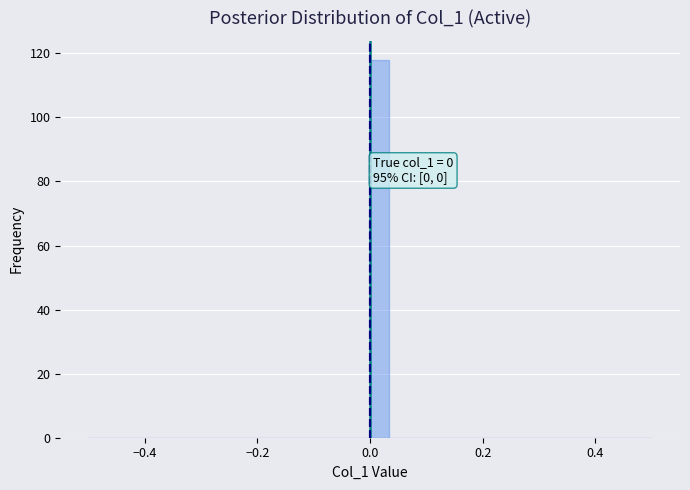

Around what value on the x-axis is the tallest bar? Give the approximate position of its centre, as read against the axis.

0.02